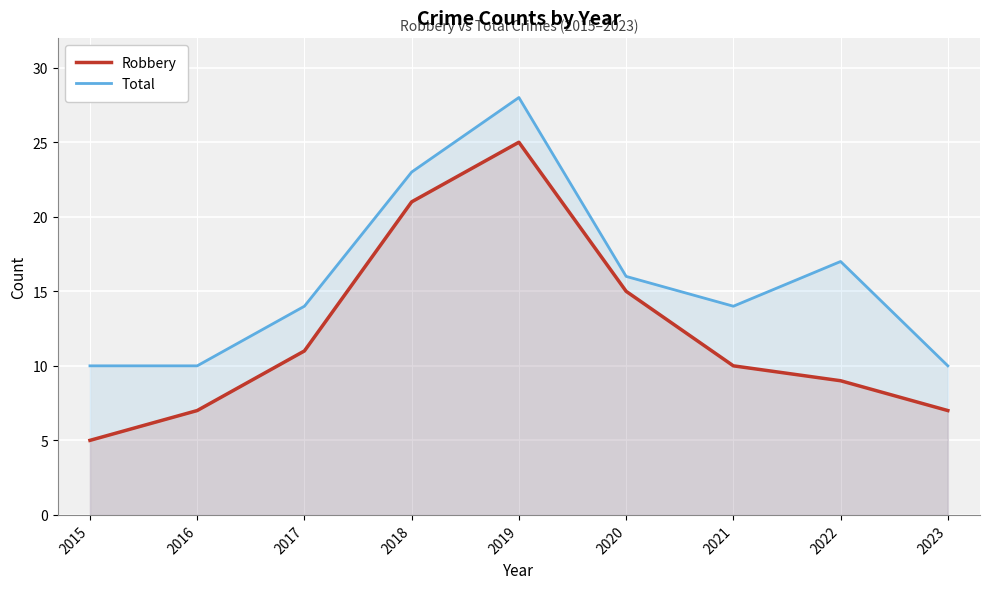

Reading right to left, extract all data points from this chart.

Robbery: 2023=7	2022=9	2021=10	2020=15	2019=25	2018=21	2017=11	2016=7	2015=5
Total: 2023=10	2022=17	2021=14	2020=16	2019=28	2018=23	2017=14	2016=10	2015=10